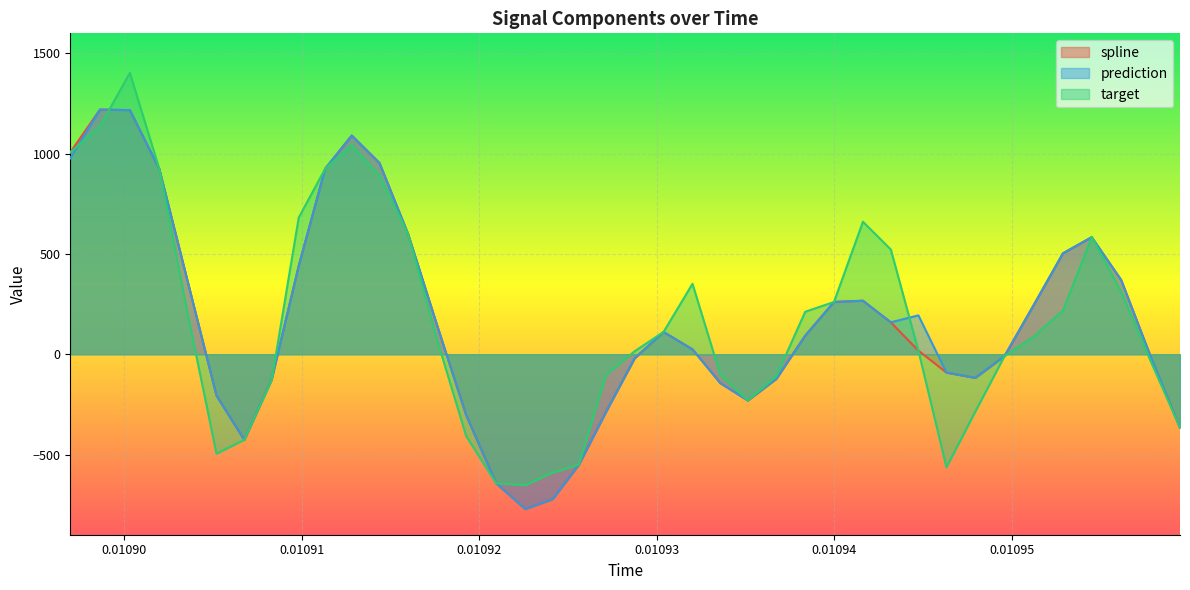

What is the average value of the target series?

163.1